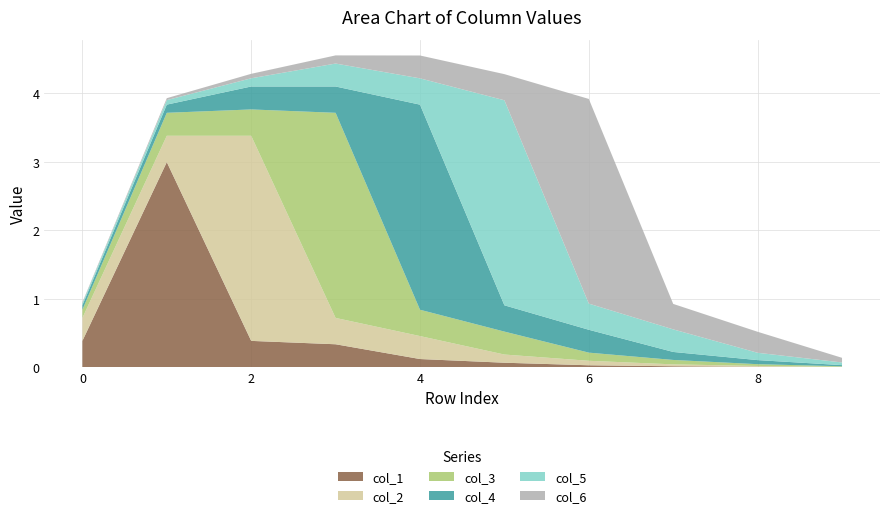

Reading left to right, transcribe all the data shown in this chart.

col_1: 0.4	3.0	0.4	0.3	0.1	0.1	0.0	0.0	0.0	0.0
col_2: 0.3	0.4	3.0	0.4	0.3	0.1	0.1	0.0	0.0	0.0
col_3: 0.1	0.3	0.4	3.0	0.4	0.3	0.1	0.1	0.0	0.0
col_4: 0.1	0.1	0.3	0.4	3.0	0.4	0.3	0.1	0.1	0.0
col_5: 0.0	0.1	0.1	0.3	0.4	3.0	0.4	0.3	0.1	0.0
col_6: 0.0	0.0	0.1	0.1	0.3	0.4	3.0	0.4	0.3	0.1